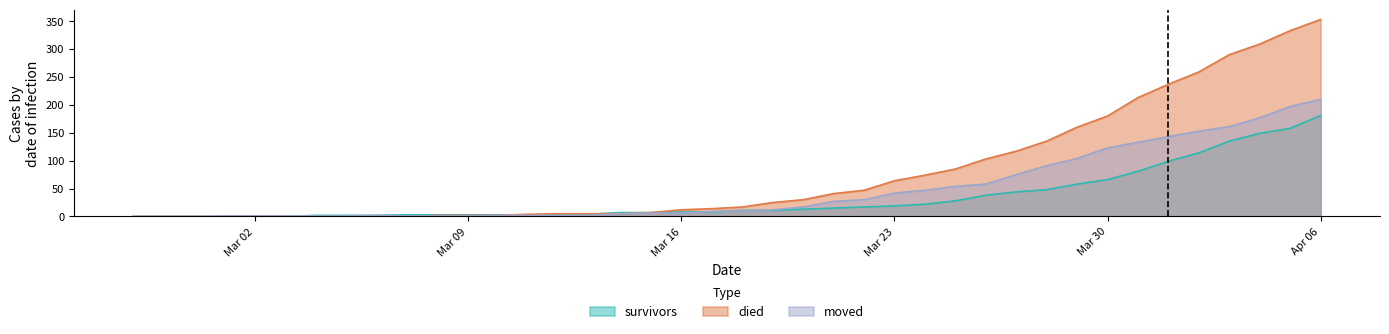

At which label is survivors closest to 90?

2020-03-31